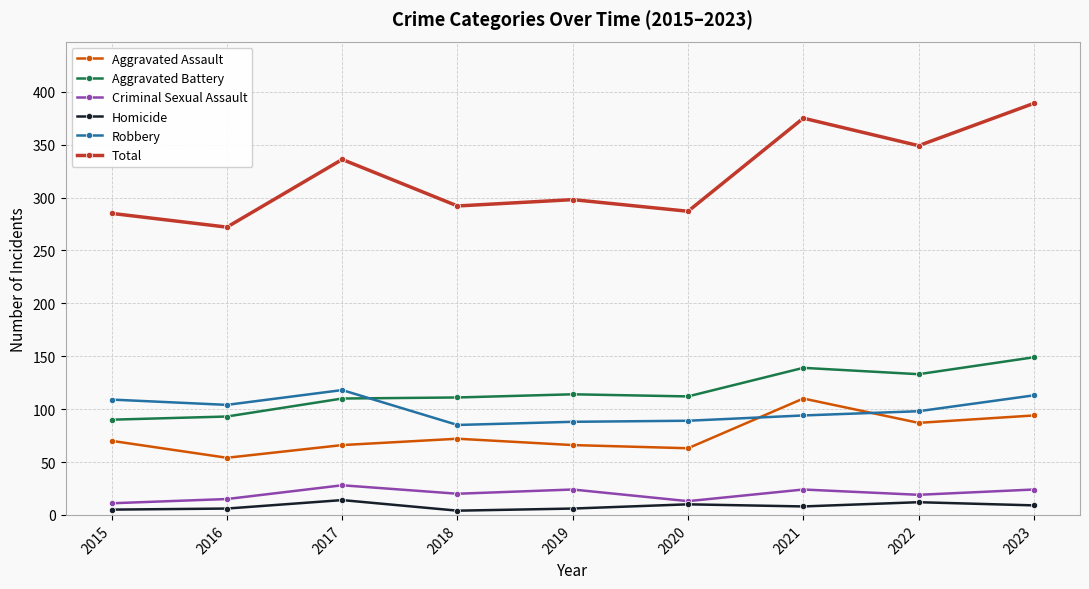

True or false: Aggravated Battery and Total cross at least once.

False